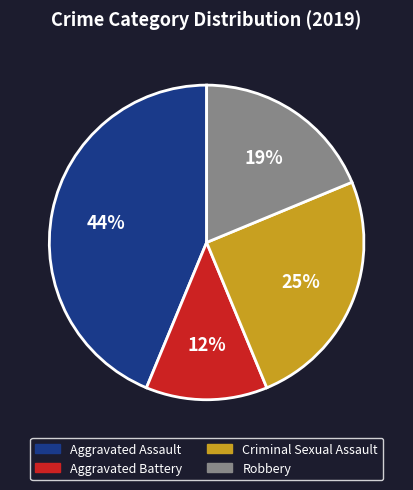

Does any single category account for the majority?

No